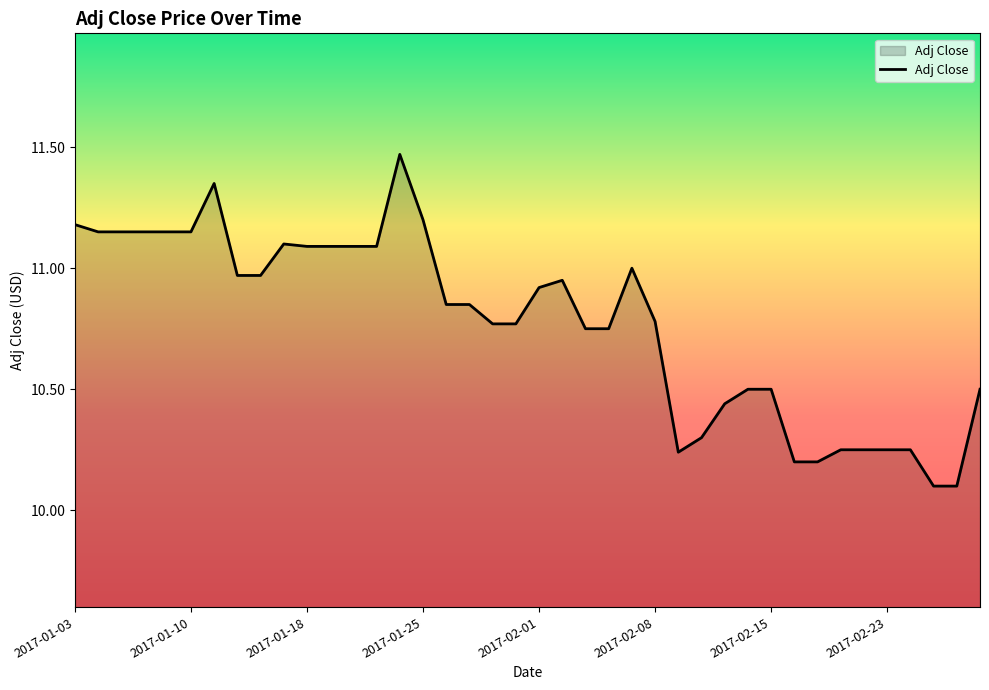

What is the smallest value displayed?

10.1